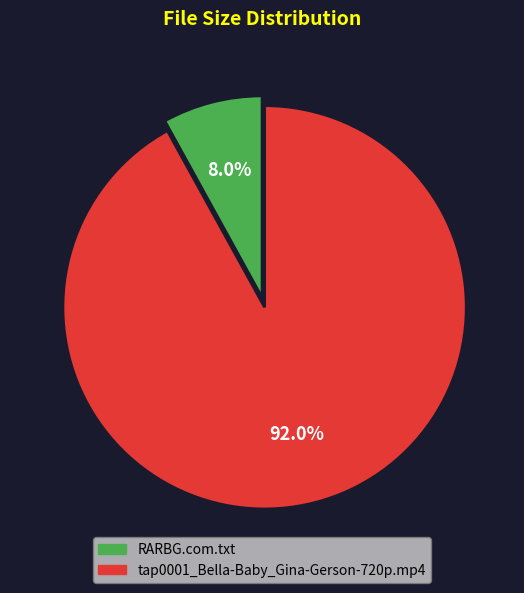

True or false: tap0001_Bella-Baby_Gina-Gerson-720p.mp4 accounts for 92% of the total.

True